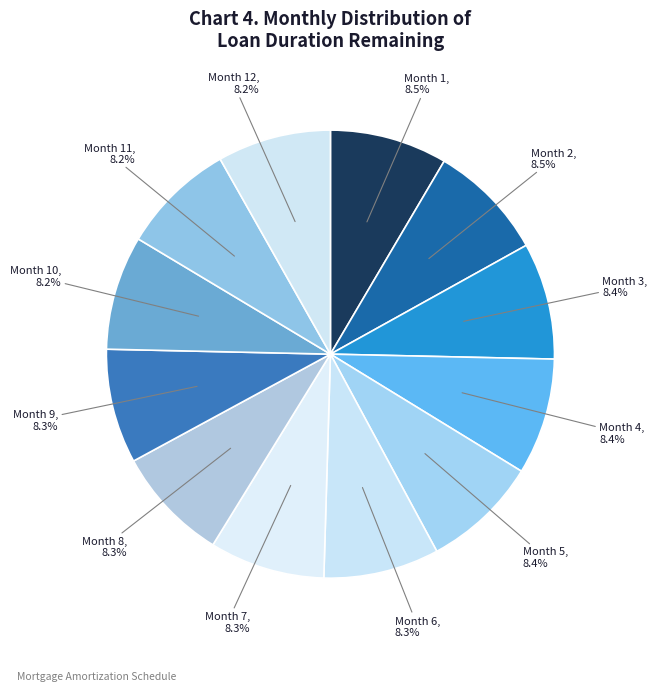

Is it true that Month 11 is 1% of the pie?

False